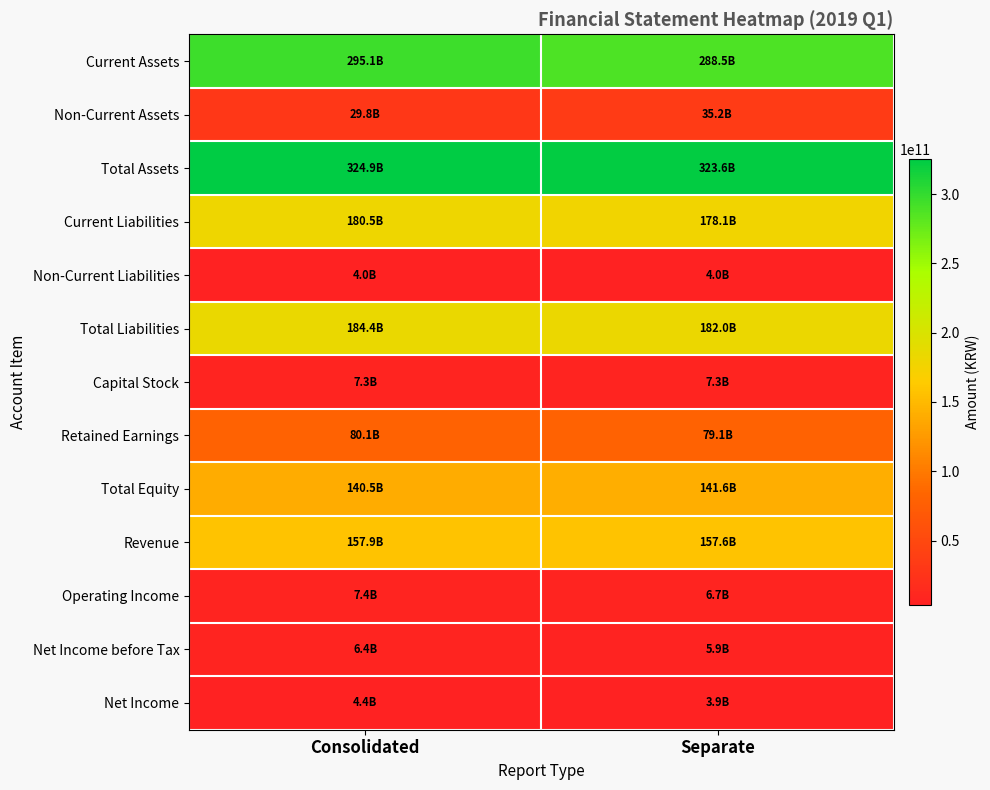

What is the total value across all series at Separate?

1413445462261